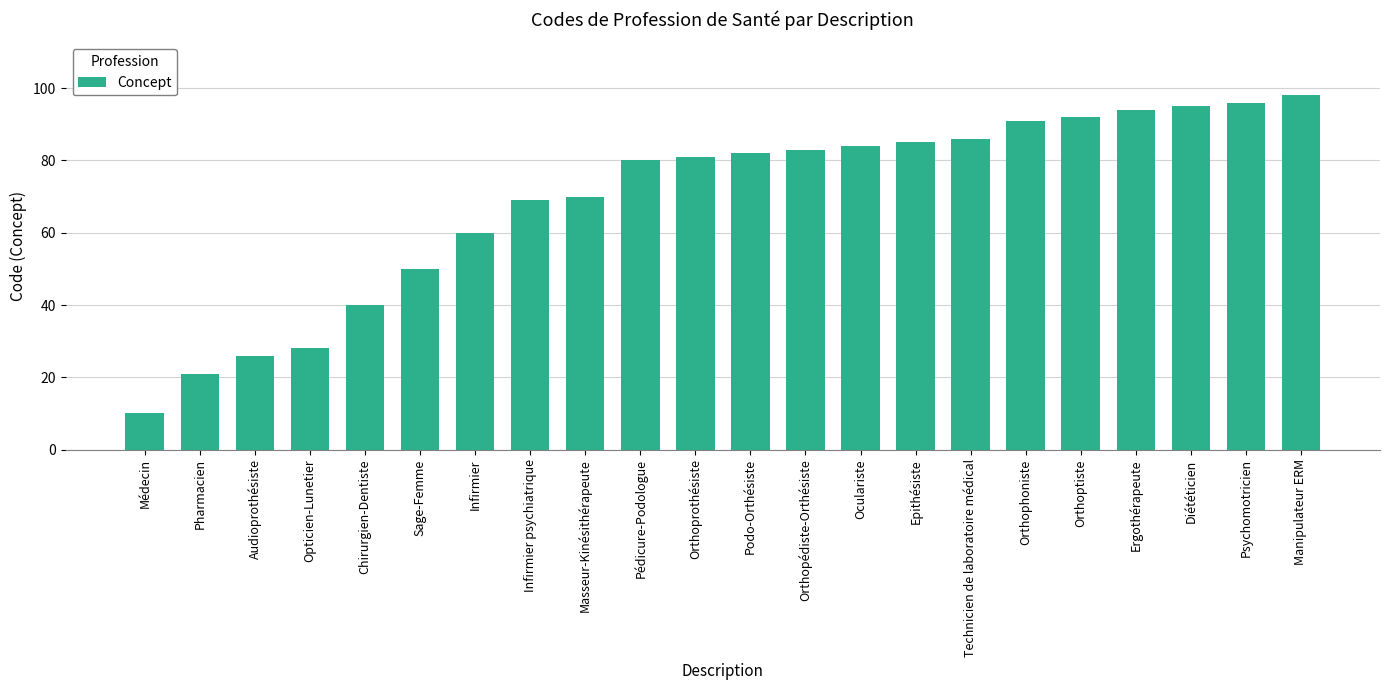

Between Masseur-Kinésithérapeute and Orthoptiste, which is larger?

Orthoptiste